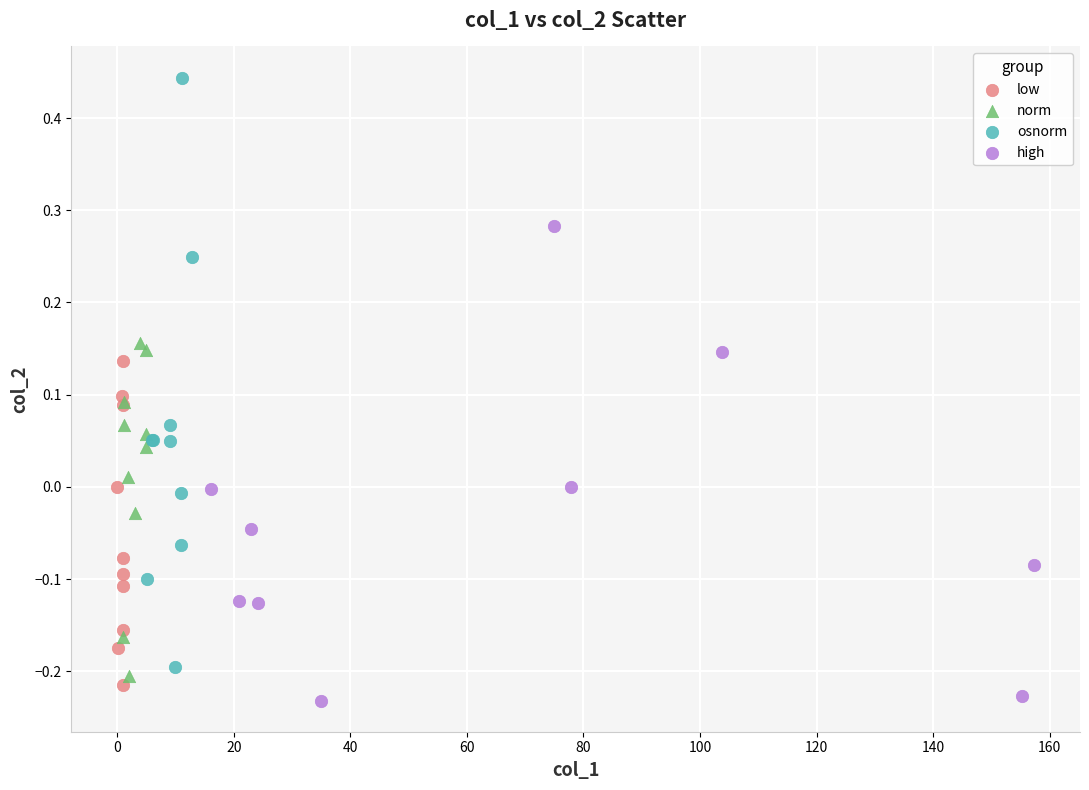

Which series reaches the minimum Y coordinate?

high